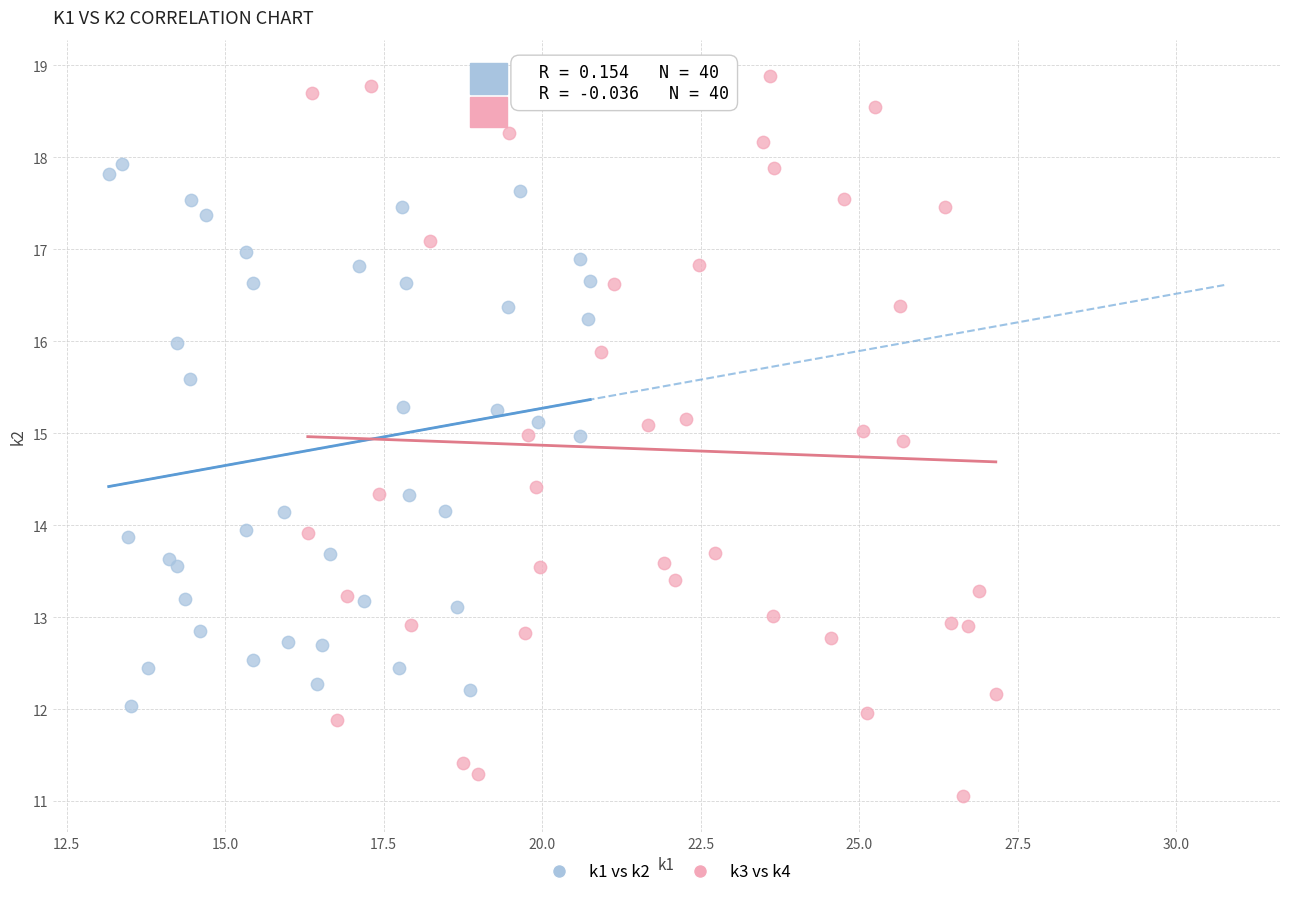

Which series reaches the minimum Y coordinate?

k3 vs k4